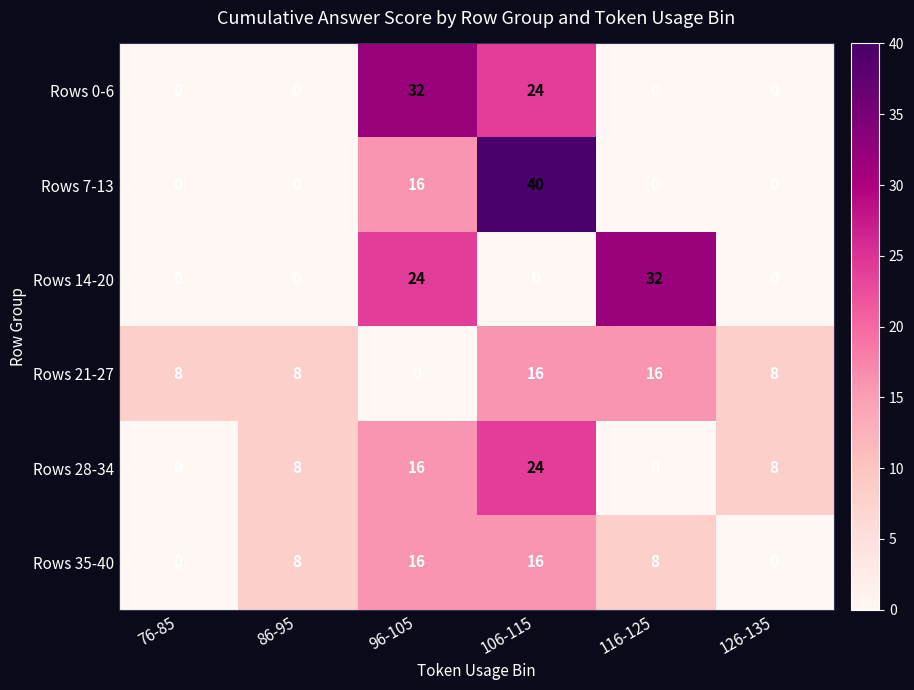

What is the greatest value displayed?

40